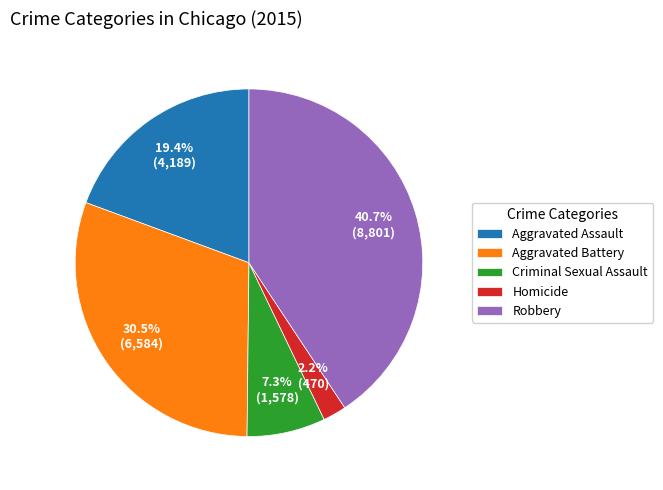

Is it true that Criminal Sexual Assault is 2% of the pie?

False